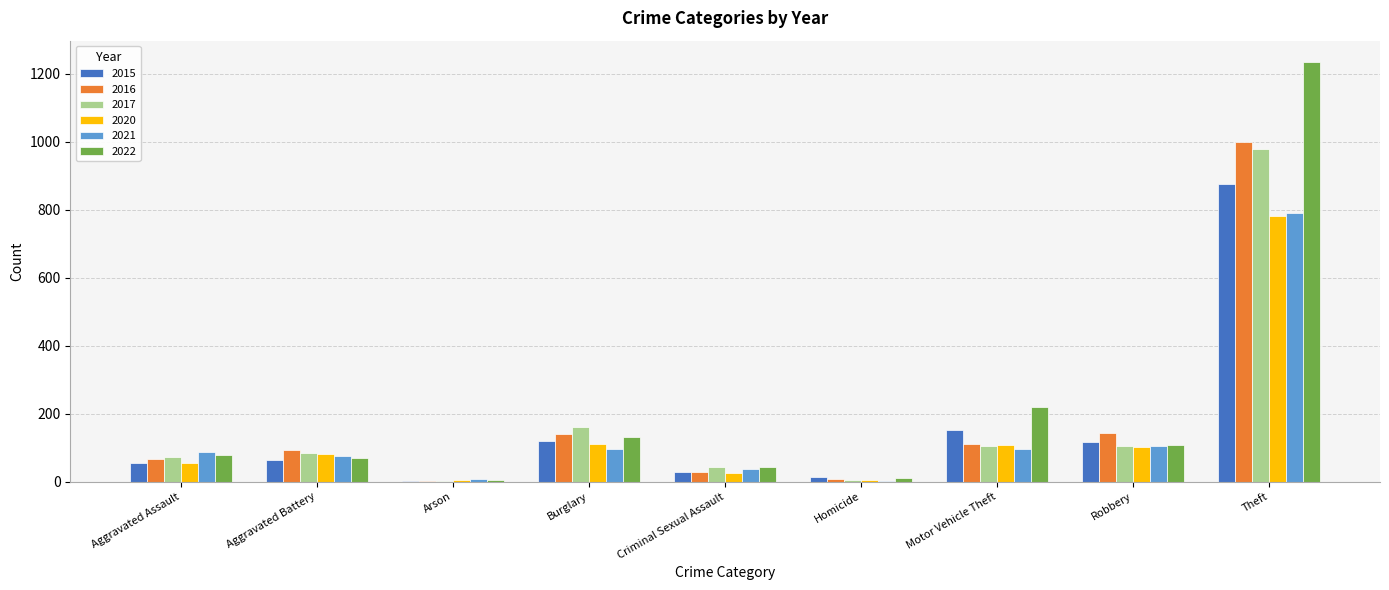

What is the approximate value of 2021 at Robbery, to the nearest 50?

100